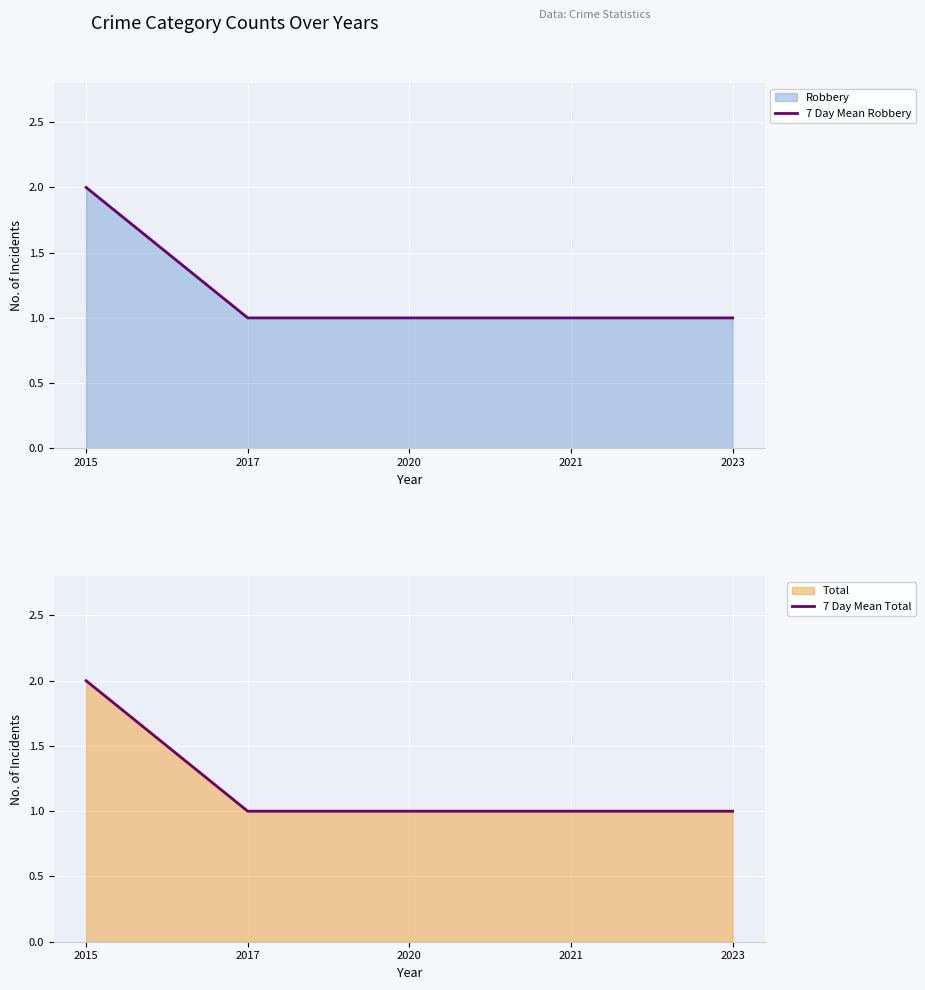

At how many categories does at least one series exceed 1?

1